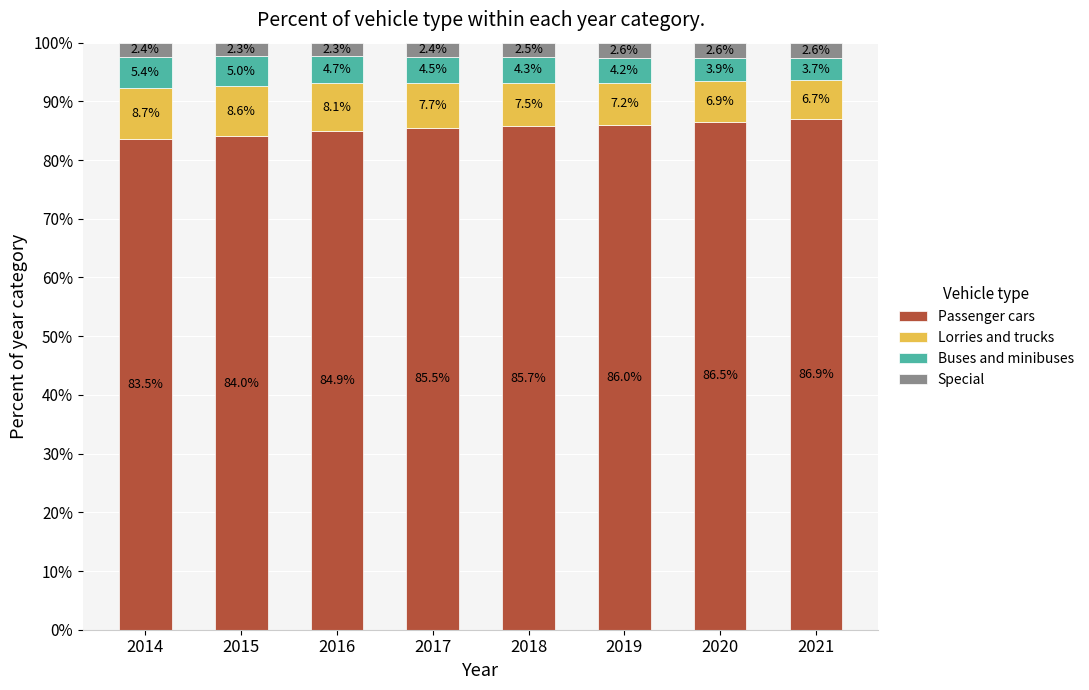

Which category has the highest value in the Passenger cars series?

2021